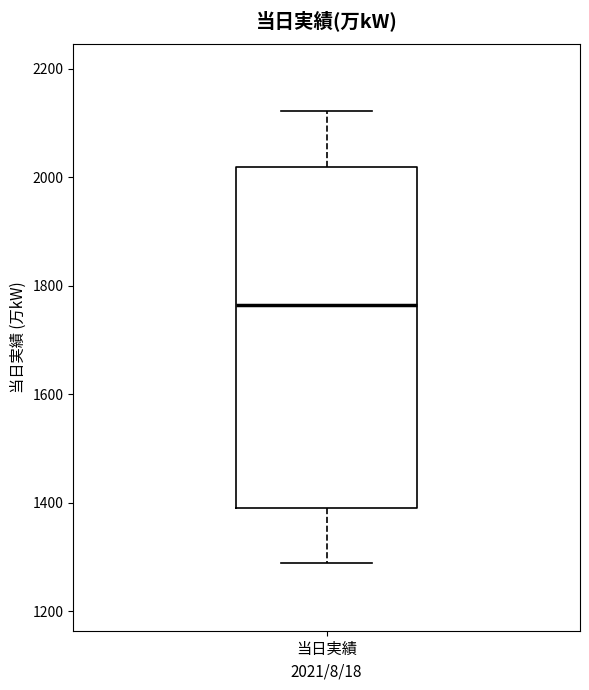

Read this box plot against the y-axis: the position of the median line, the range covered by the box, and the ends of both whiskers. The values are not printed on the chart, so give them approximately, as read against the axis.

median 1760, box 1400 to 2020, whiskers 1280 to 2120